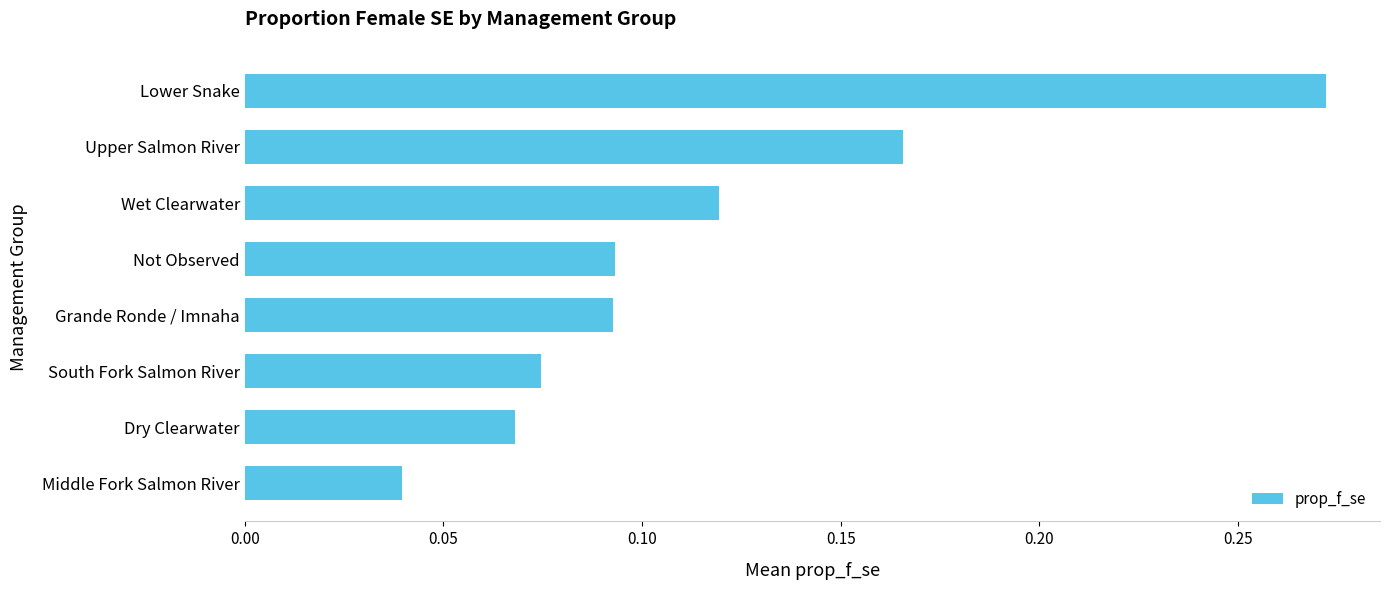

The chart shows a value of 0.0 at Dry Clearwater. True or false?

False